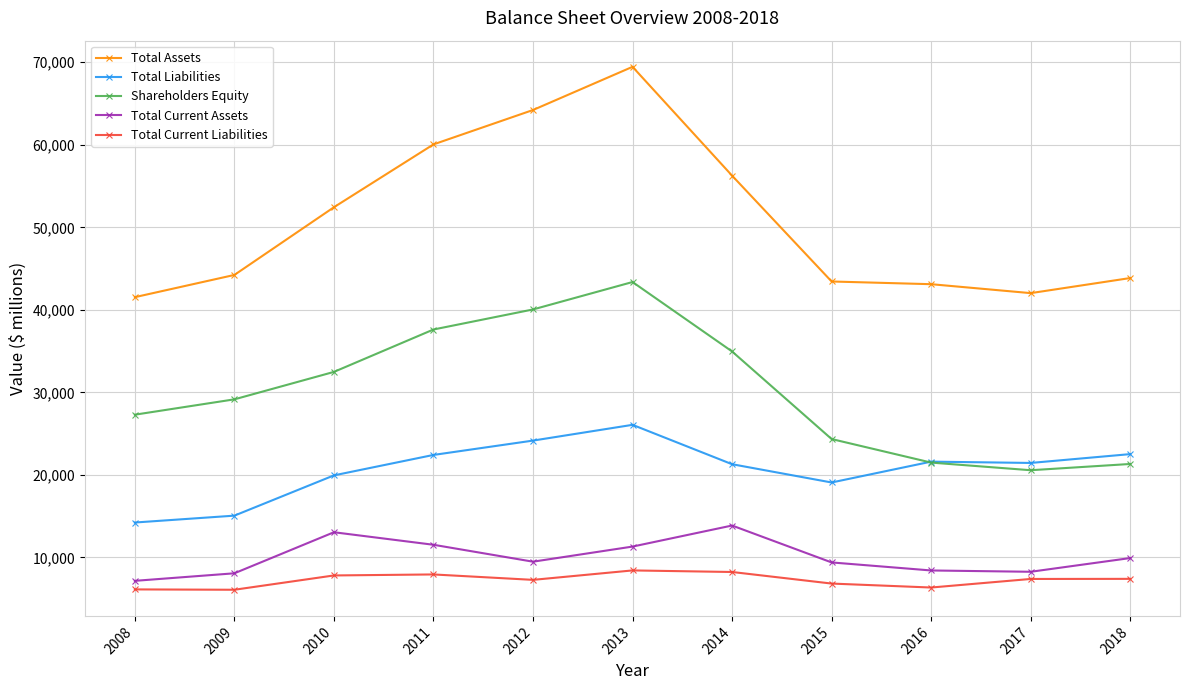

List the series in order of their peak value, highest first.

Total Assets, Shareholders Equity, Total Liabilities, Total Current Assets, Total Current Liabilities